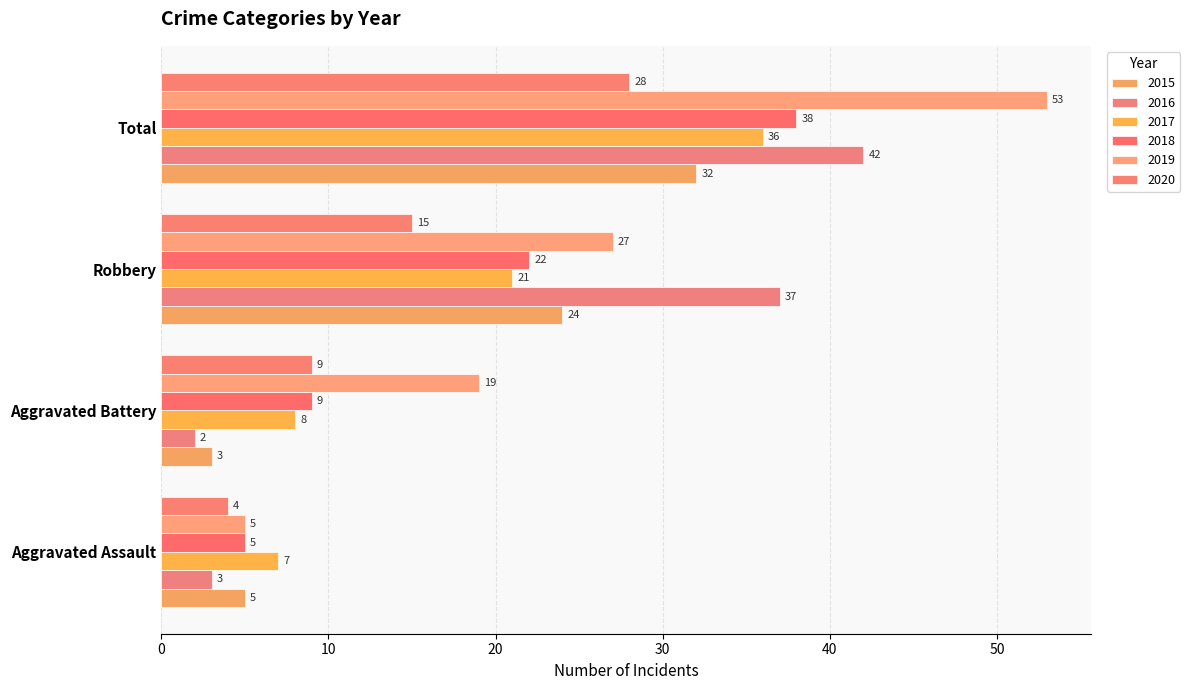

What value does the 2019 series have at Aggravated Assault?

5